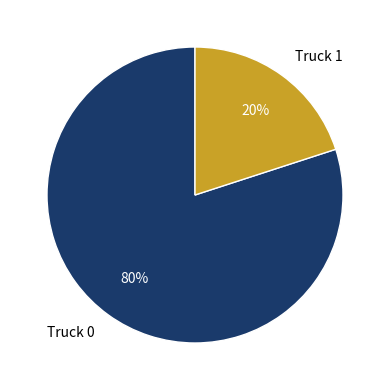

Which slice is the smallest?

Truck 1